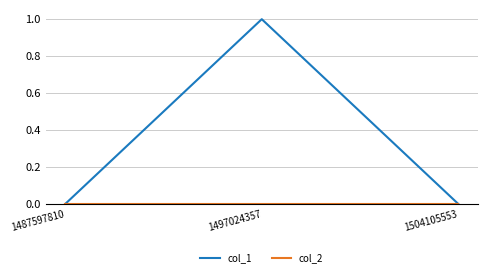

At which category does the chart reach its peak across all series?

1497024357